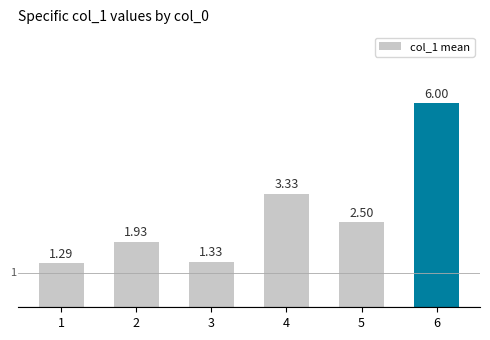

What is the change in value from 2 to 4?

+1.4